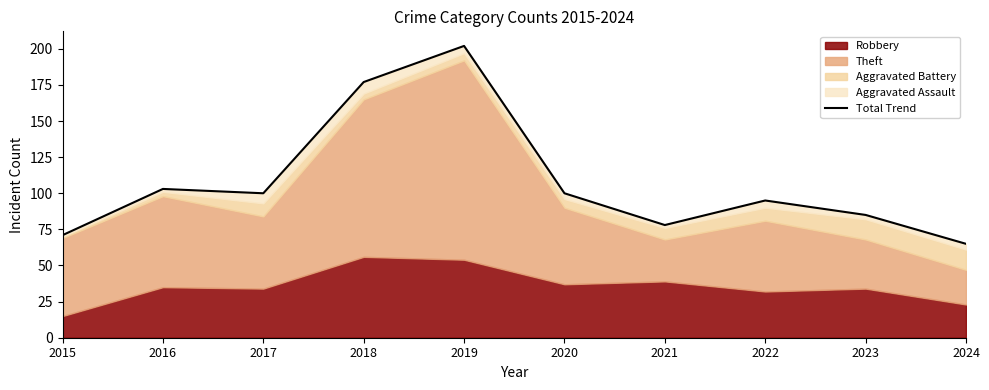

Which has a higher value, 2018 or 2024?

2018